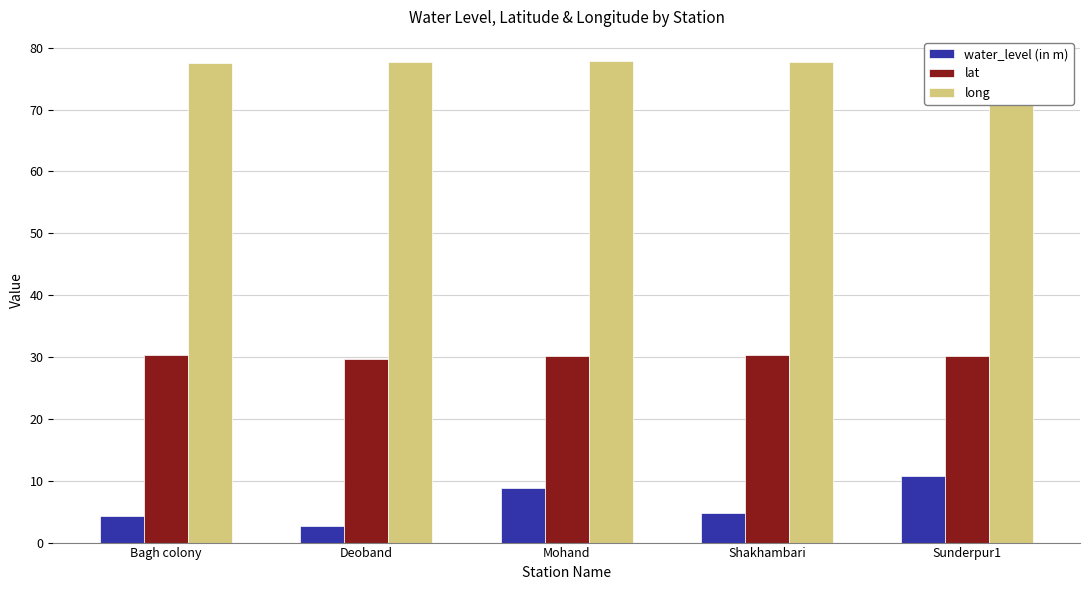

How many data points in lat are less than 30?

1